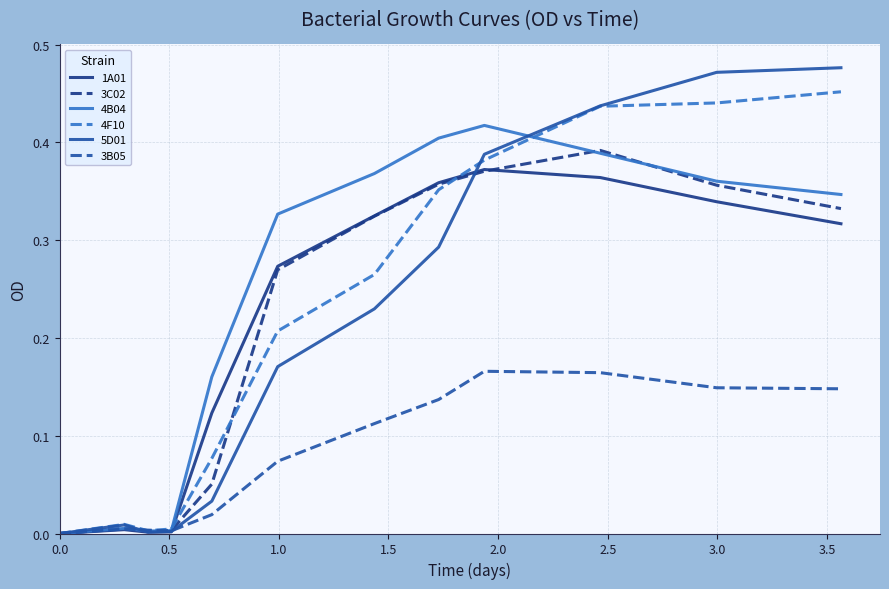

Which series has the widest spread of values?

5D01